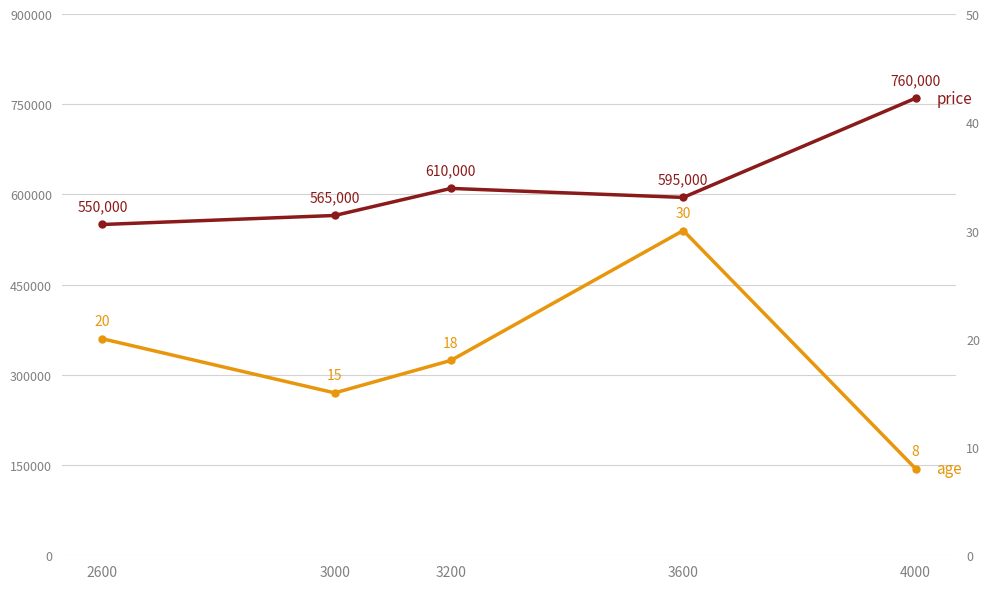

True or false: price and age cross at least once.

False